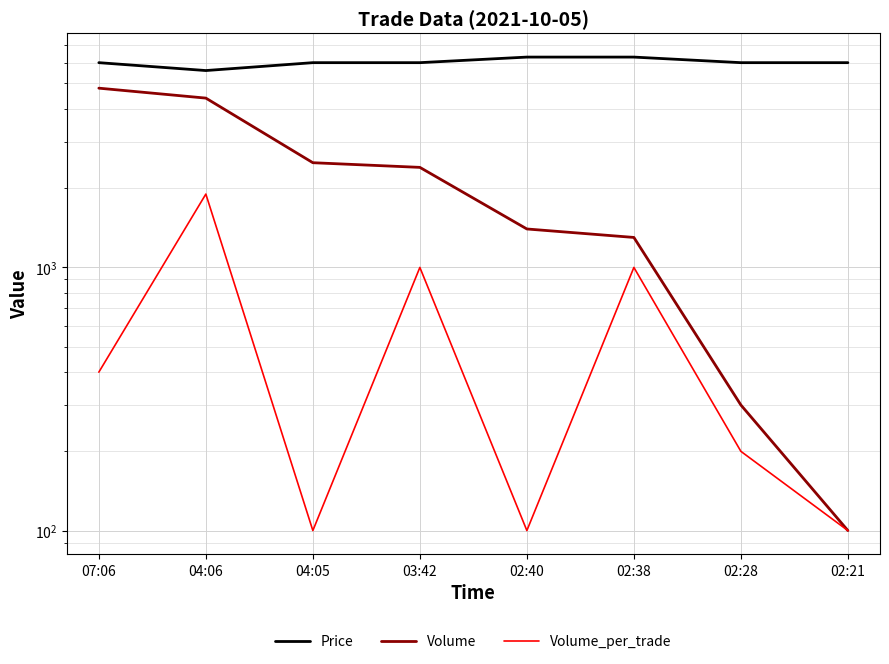

What is the label of the 6th point from the right?

04:05